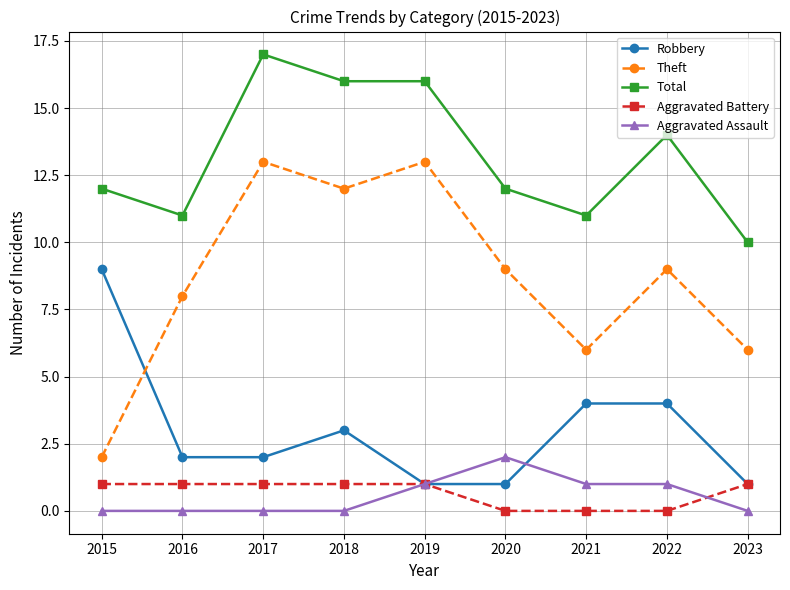

Read the Robbery value at 2020.

1